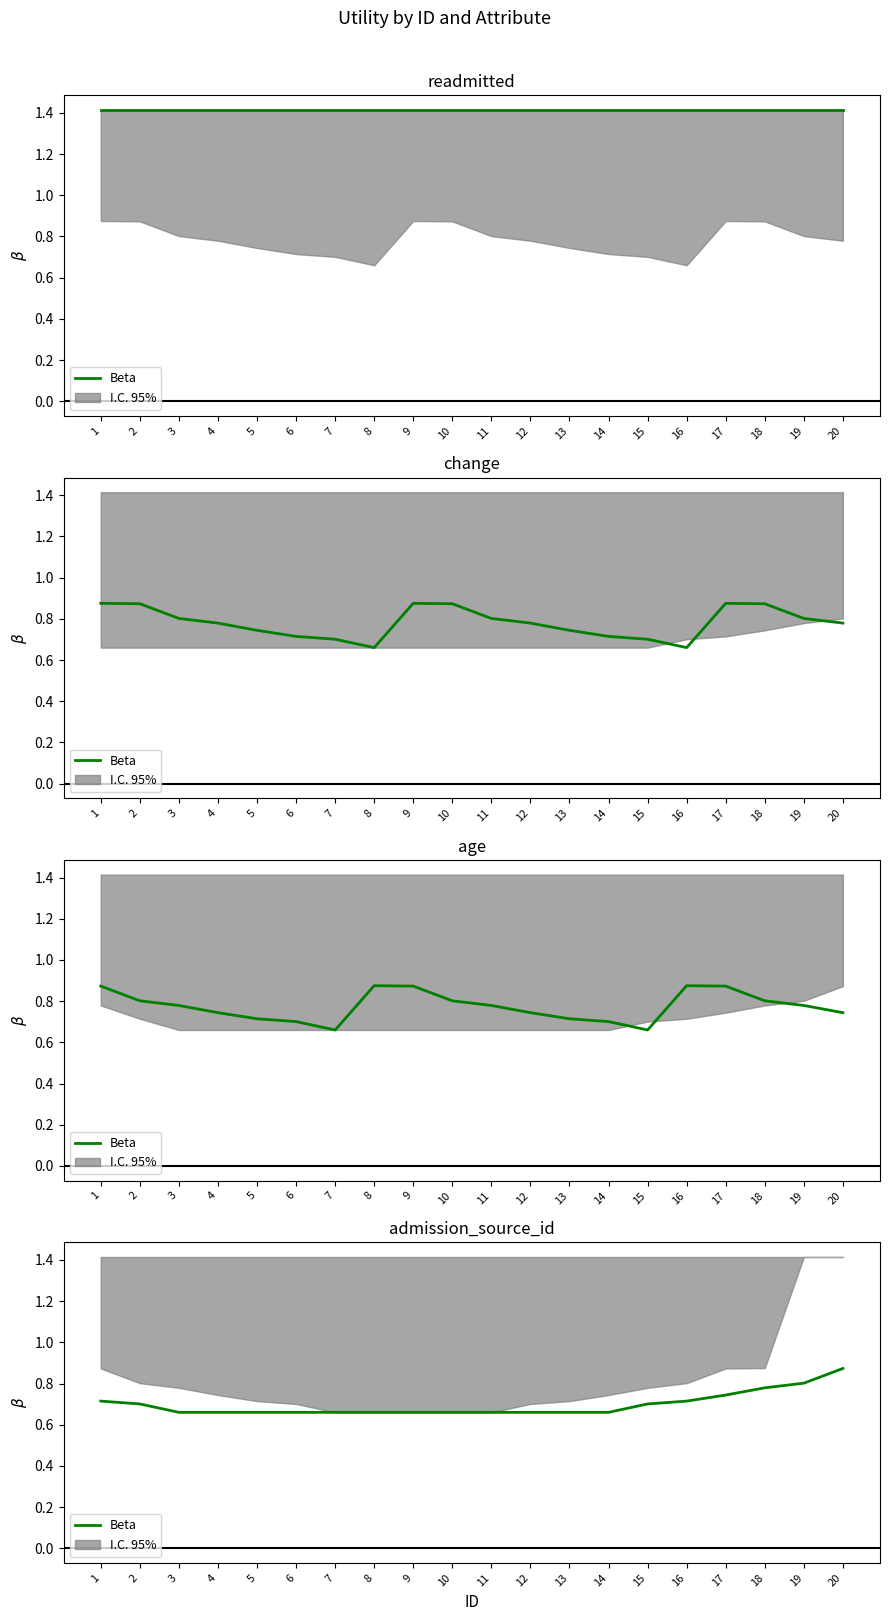

What is the change in value from 17 to 19?

+0.1